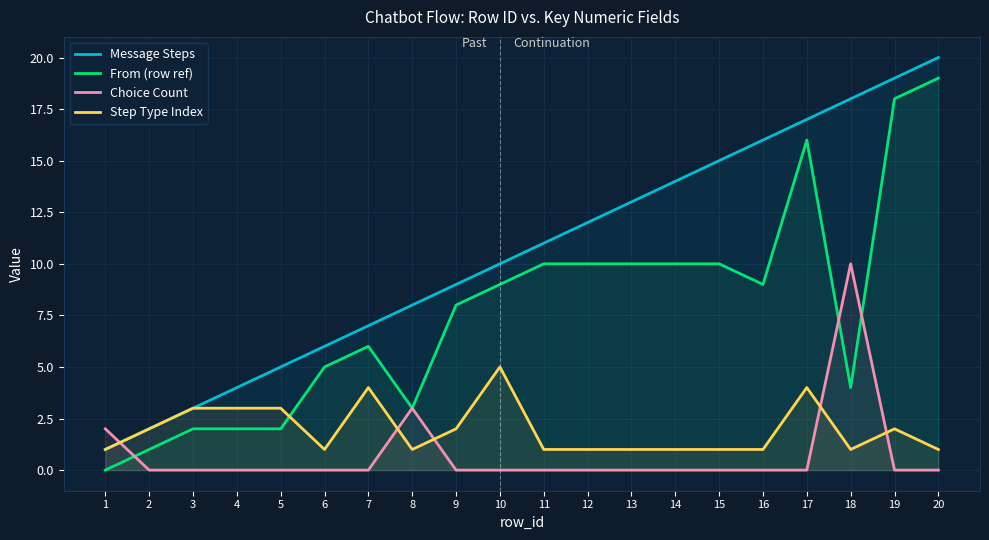

Which series has the largest range (max minus min)?

Message Steps